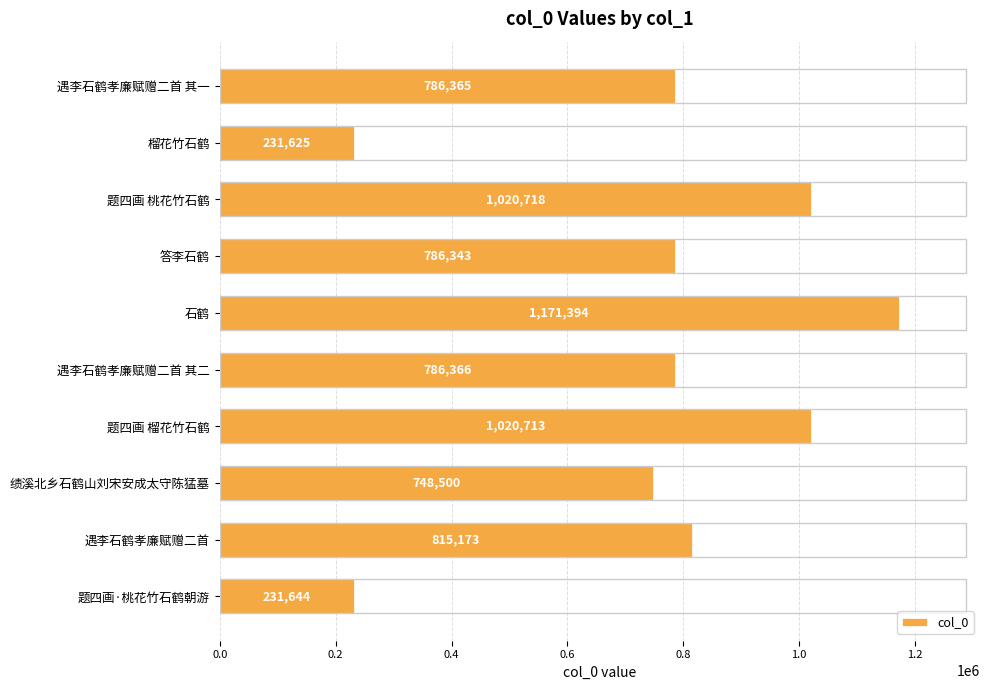

Is it true that the value at 绩溪北乡石鹤山刘宋安成太守陈猛墓 is 748500?

True